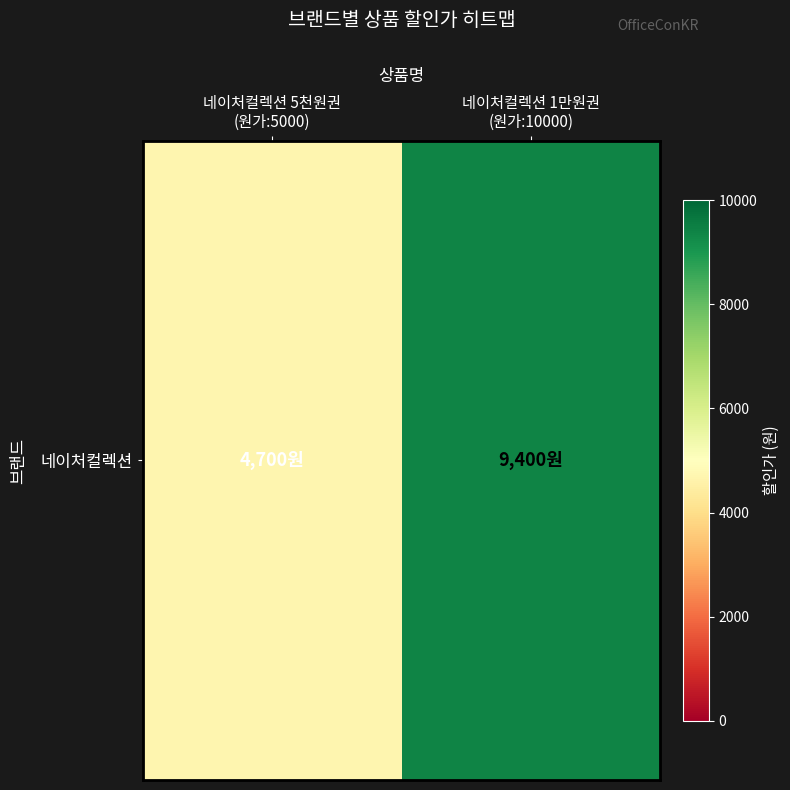

At which label is the value closest to 7050?

네이처컬렉션 5천원권
(원가:5000)